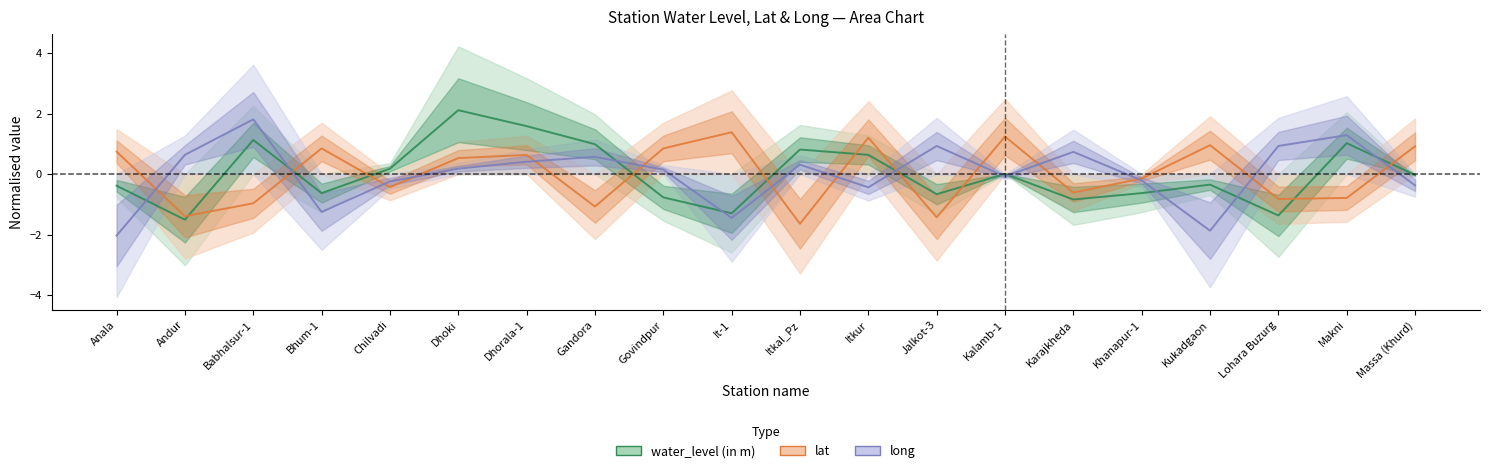

Does the chart have visible grid lines?

No